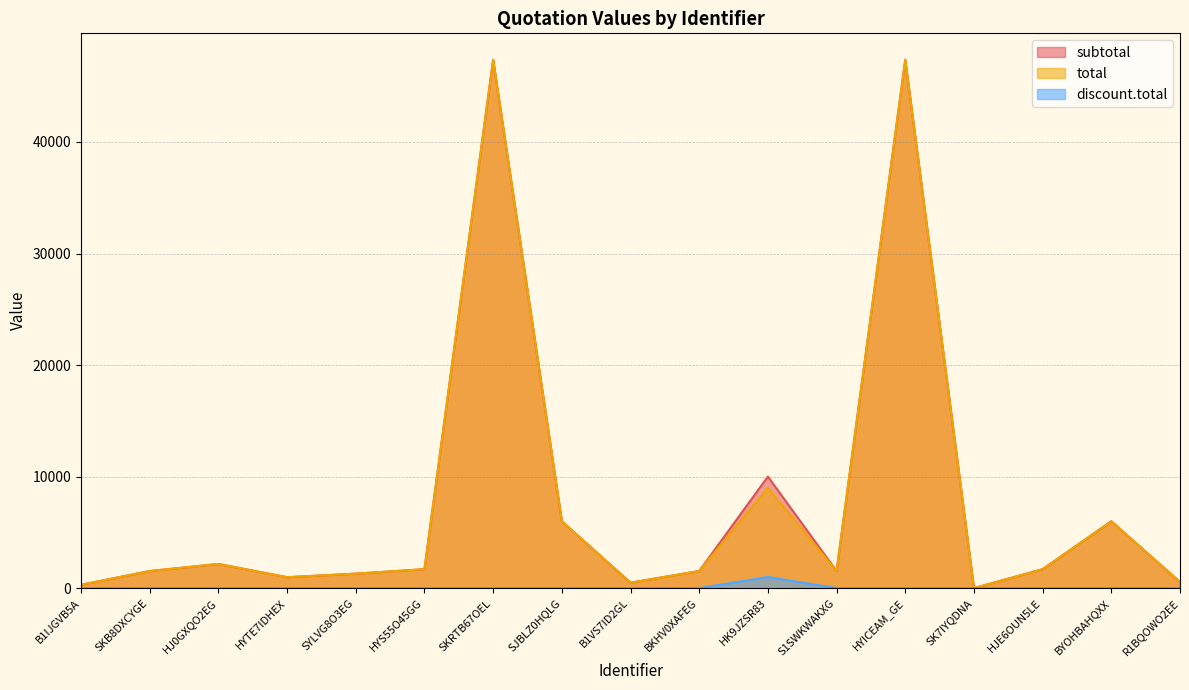

True or false: discount.total has more than 2 interior local peaks.

False